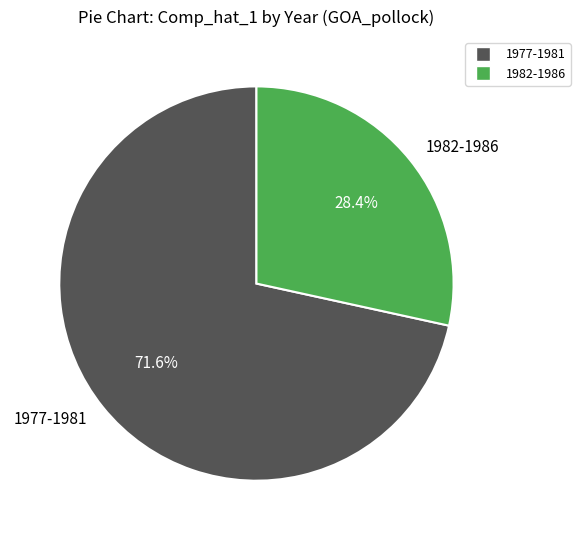

Which slice is the largest?

1977-1981